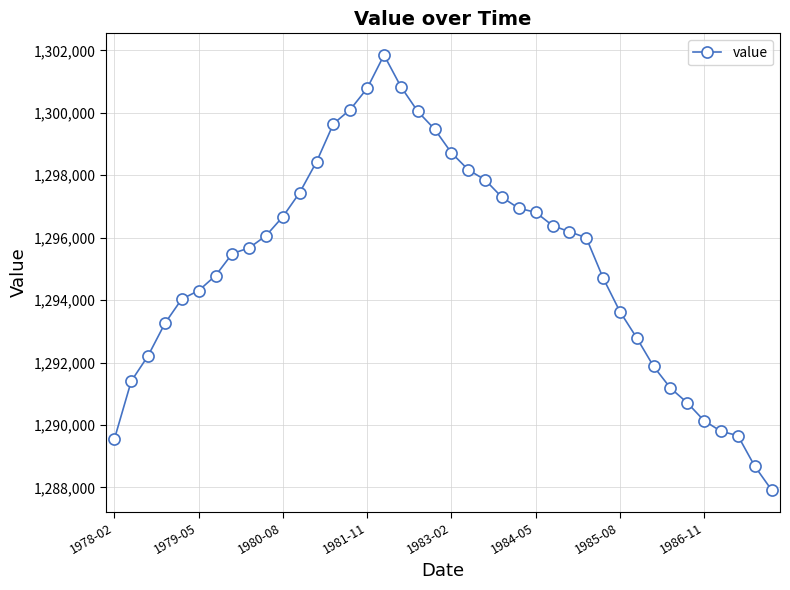

How many interior local peaks (higher than both neighbors) does the data have?

1